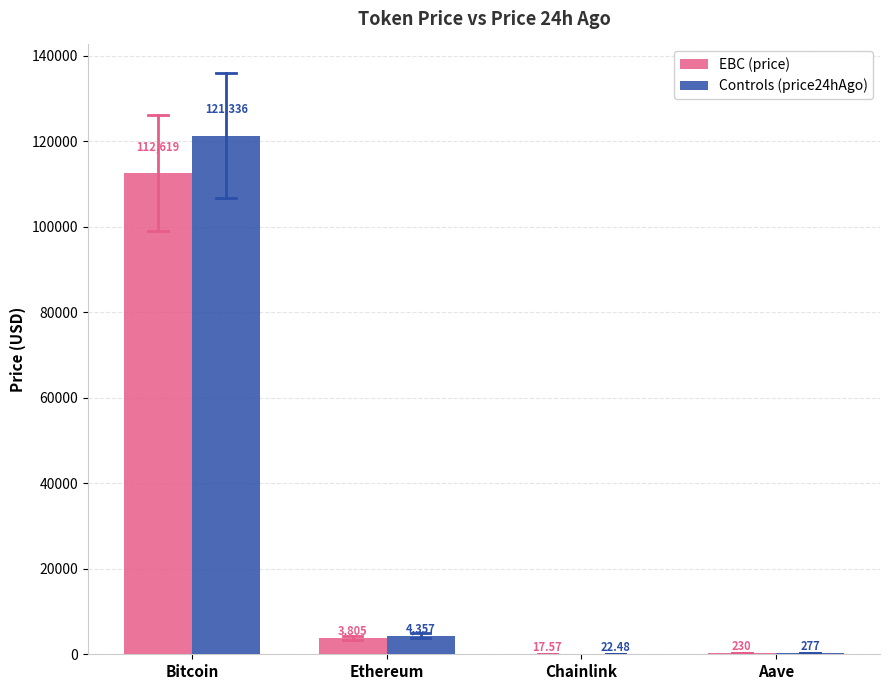

Between Ethereum and Aave, which series saw the biggest shift?

Controls (price24hAgo)